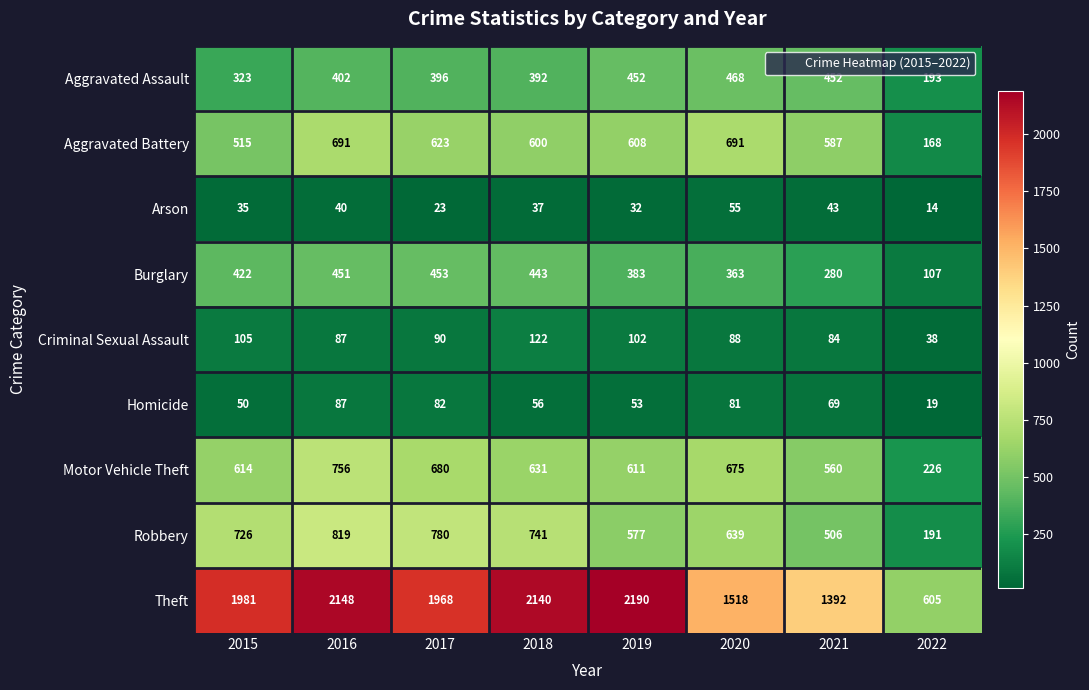

Rank the series at 2018 from highest to lowest value.

Theft, Robbery, Motor Vehicle Theft, Aggravated Battery, Burglary, Aggravated Assault, Criminal Sexual Assault, Homicide, Arson